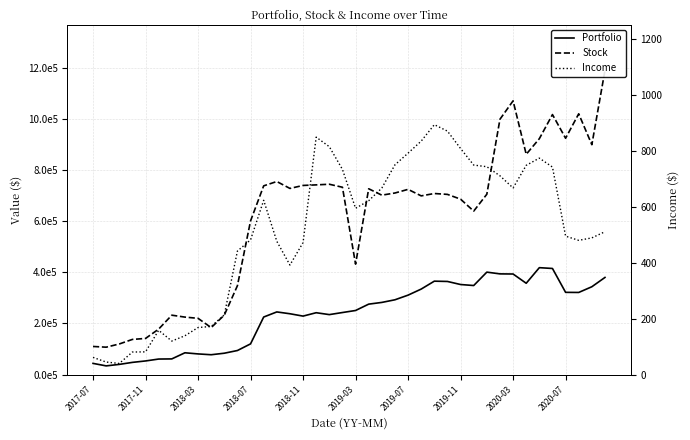

True or false: Portfolio and Income intersect in this chart.

False